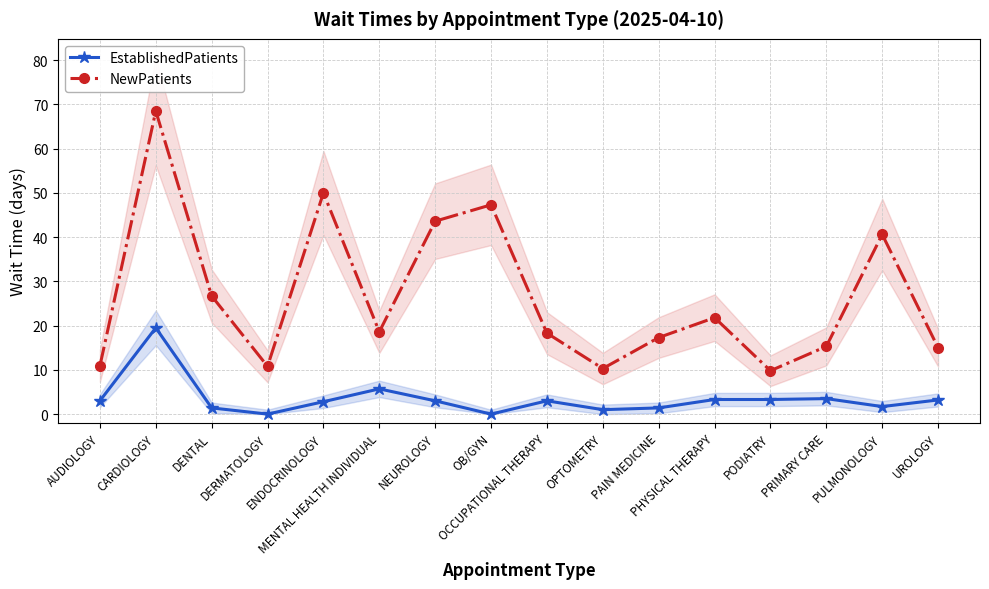

The value of EstablishedPatients at PAIN MEDICINE is 2.2. True or false?

False